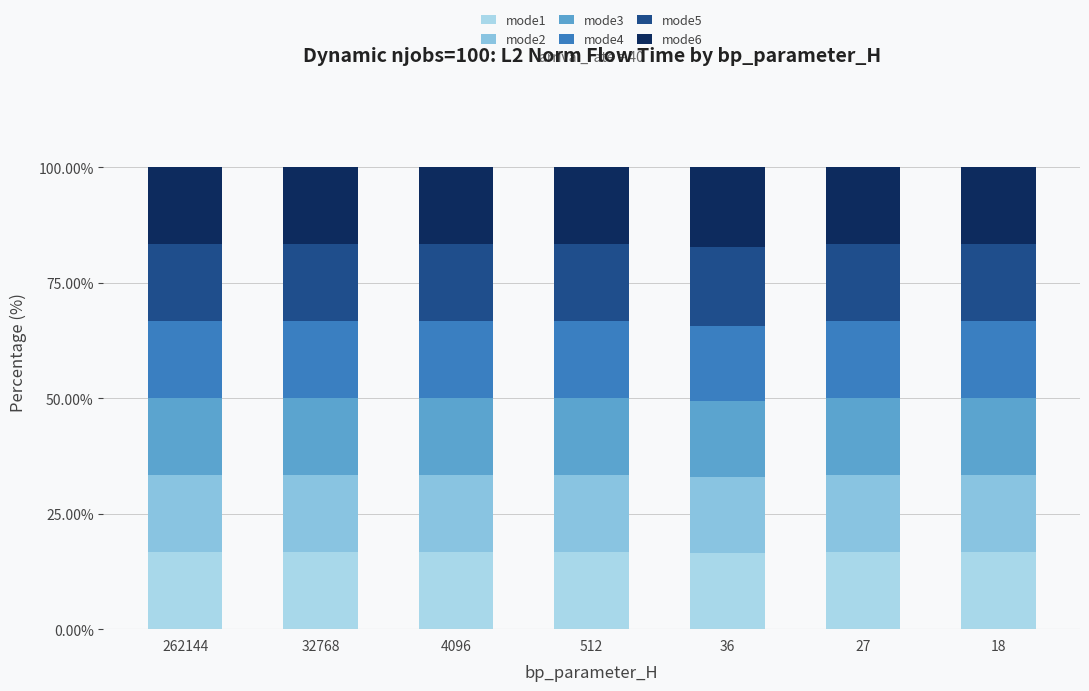

Which series has the largest total across all categories?

mode6